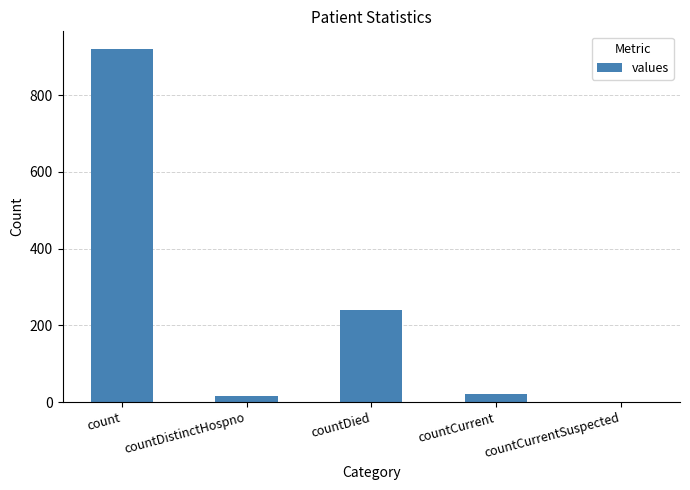

What is the sum of all values?

1198